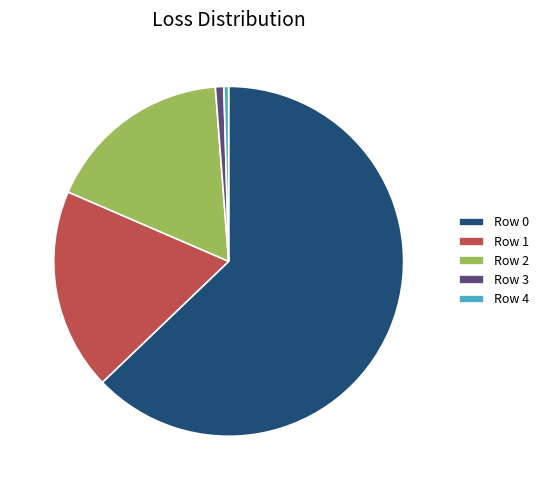

Does Row 4 account for over 50% of the chart?

No